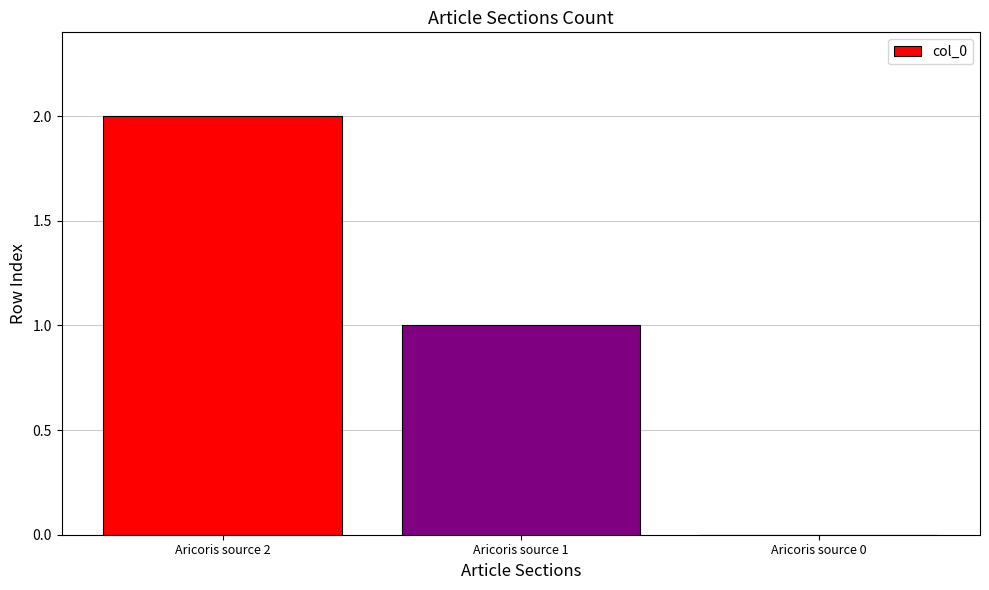

Reading left to right, list all the values displayed in this chart.

2	1	0